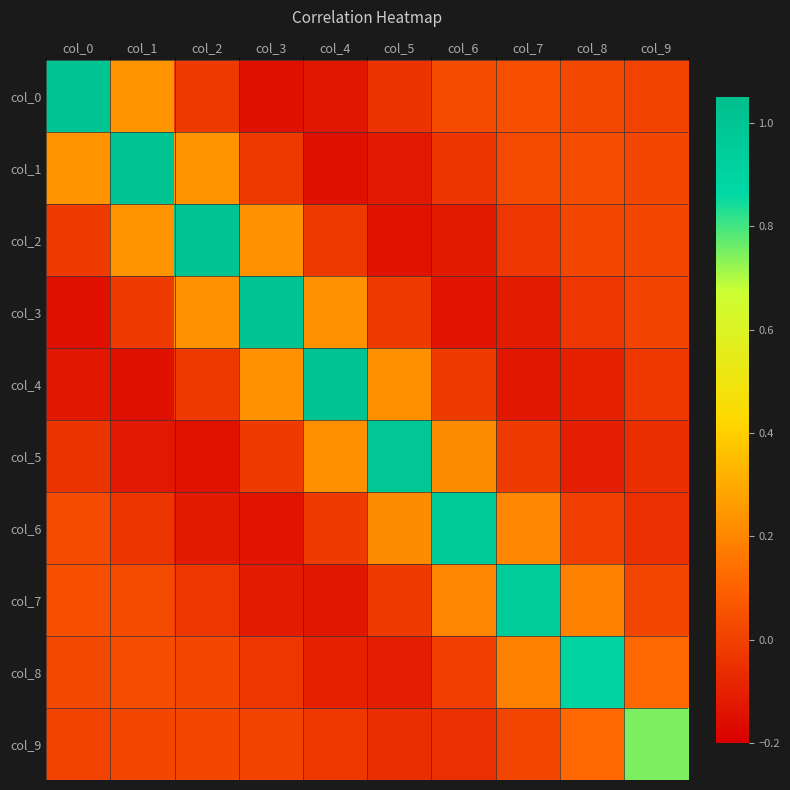

What is the spread (max minus min) of values at col_2?

1.1